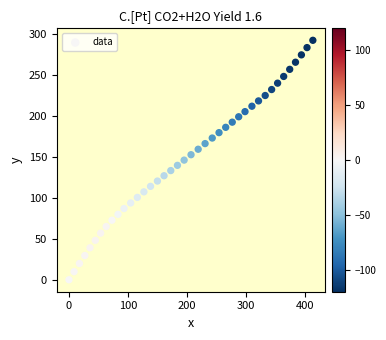

What is the range of Y values (max minus min)?

292.8